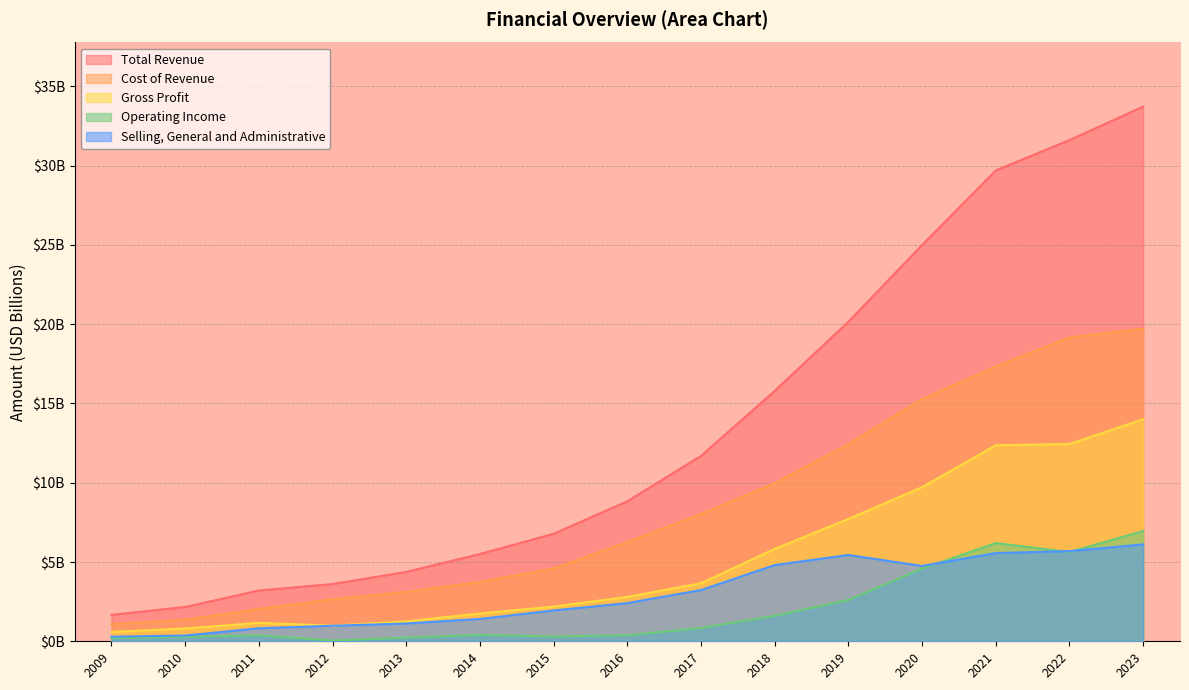

What is the value of the Cost of Revenue point at the 2nd from the left?

1.4